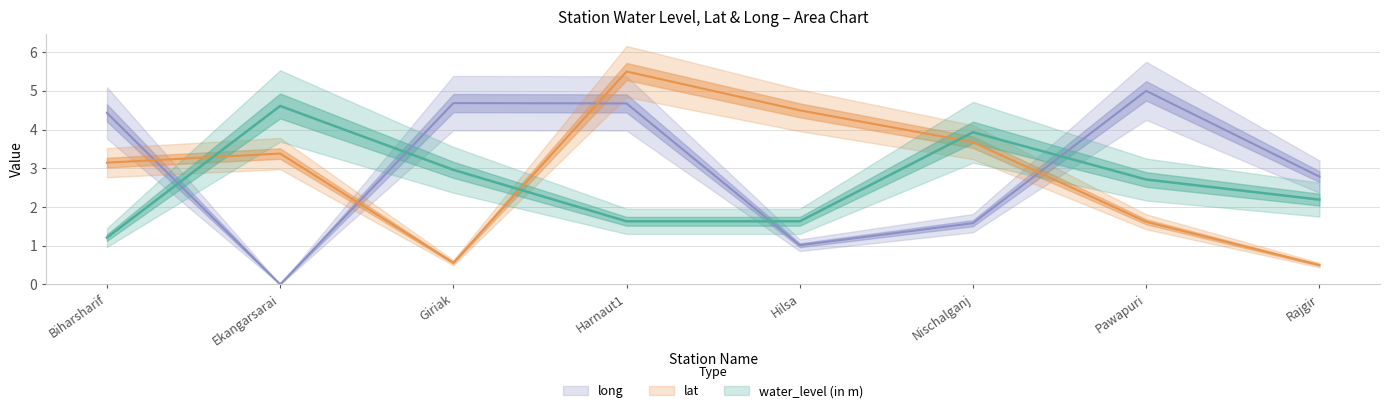

How many lines are shown in the chart?

3